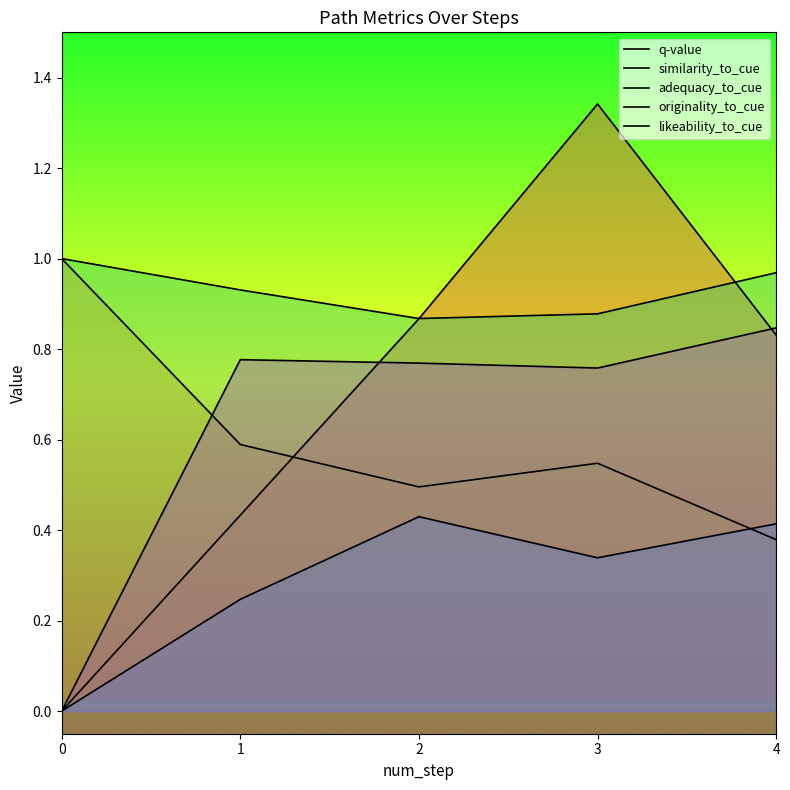

Does the chart have visible grid lines?

No